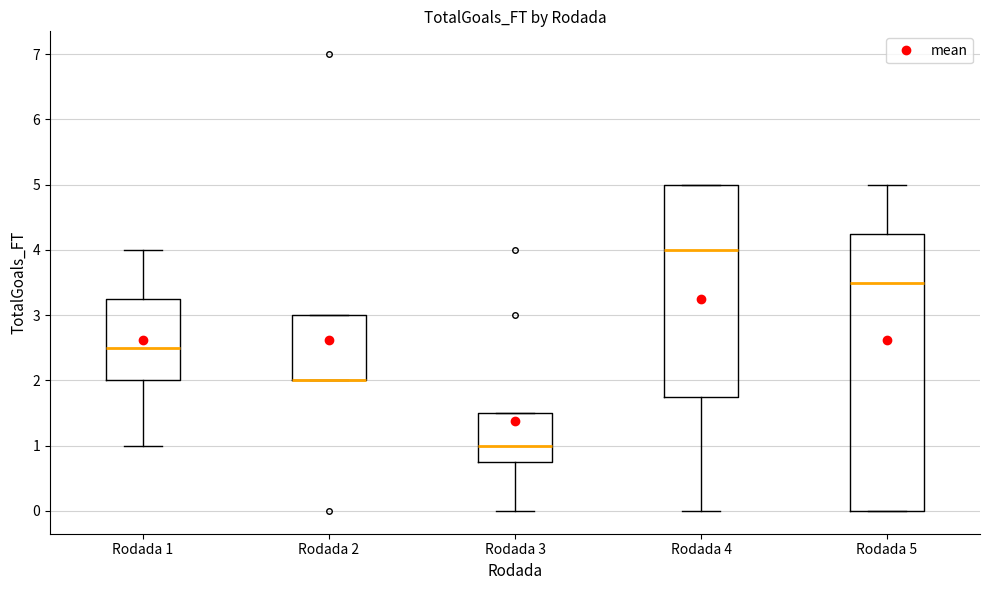

Which box is the tallest, from its lower edge to its upper edge?

Rodada 5